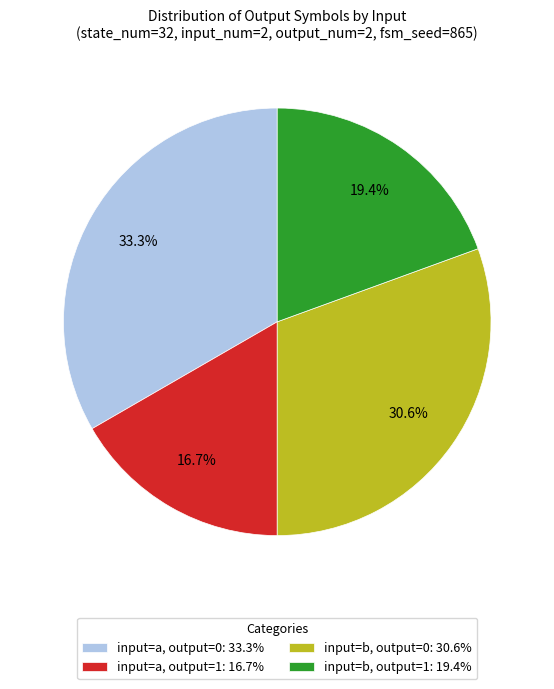

Approximately how many times larger is the value at input=a, output=0: 33.3% compared to input=b, output=1: 19.4%?

1.7